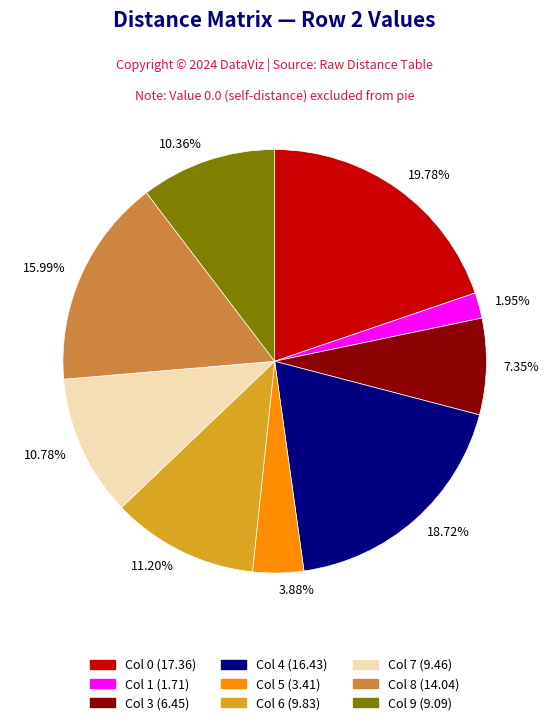

Is there any slice that represents more than half of the pie?

No